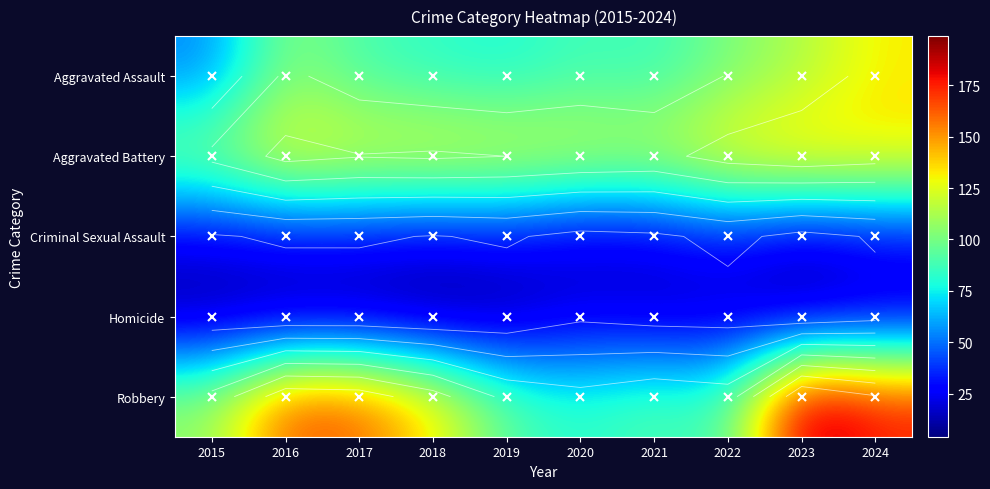

Which series changed the most between 2022 and 2024?

Robbery